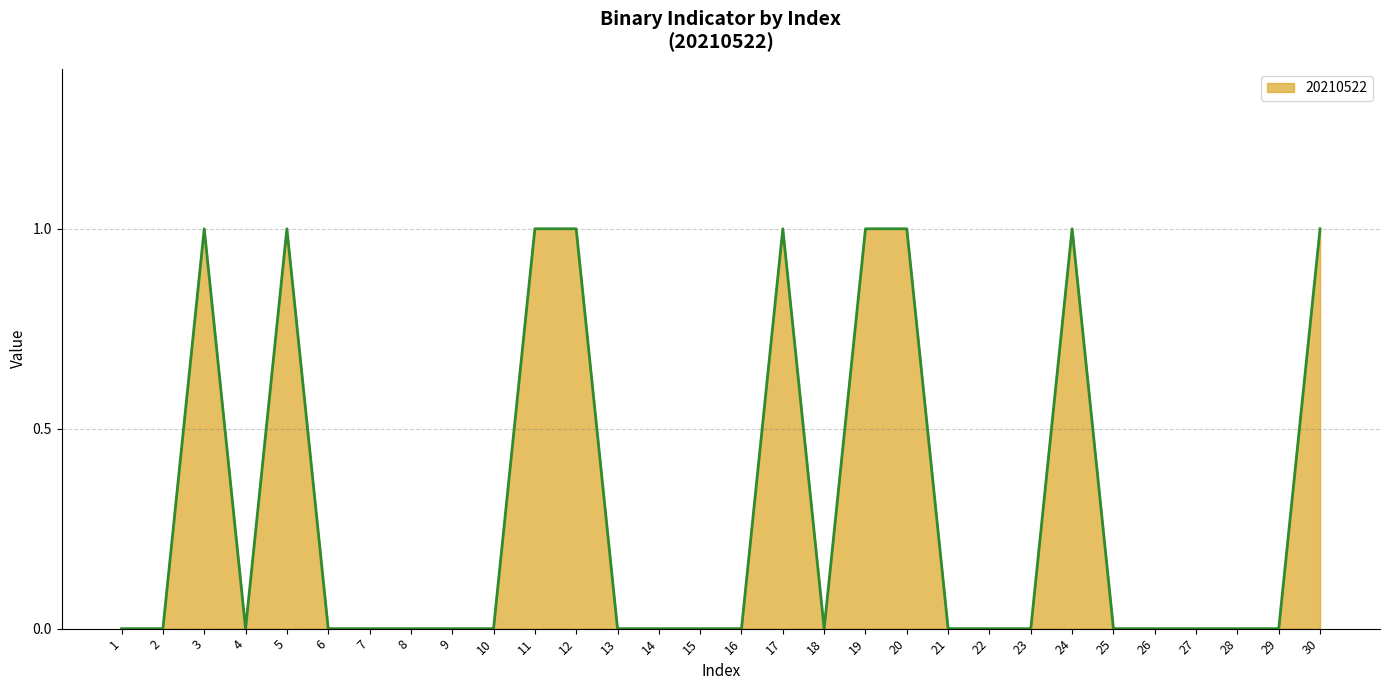

True or false: the data shows -1 at 18.

False